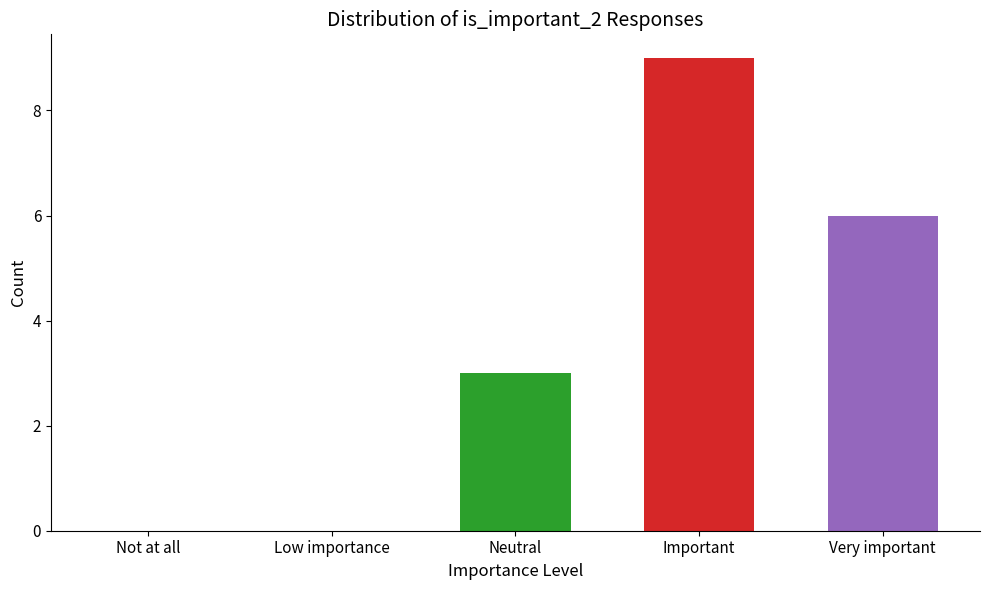

Between Low importance and Neutral, which is larger?

Neutral